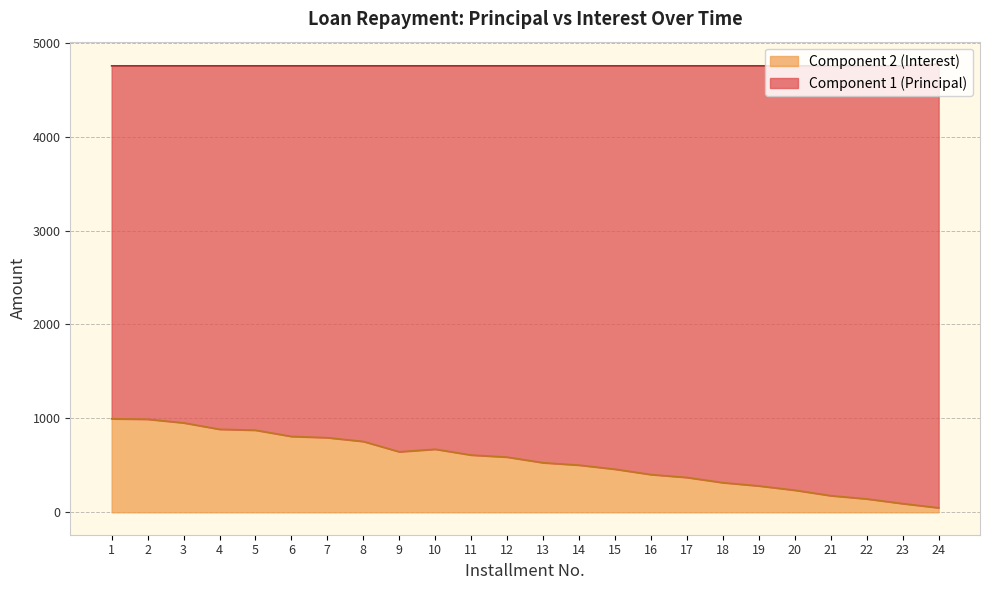

Where does the data first go above 587?

1